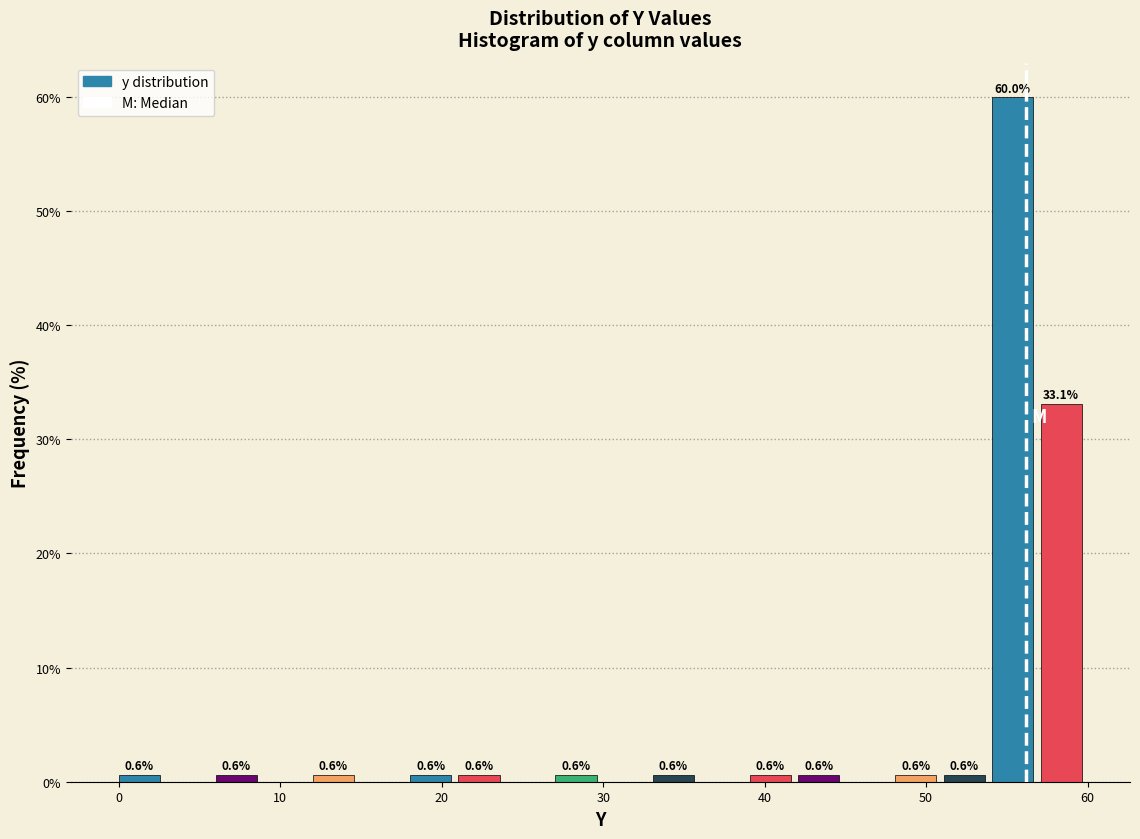

Read against the x-axis, roughly where is the centre of the tallest bar?

55